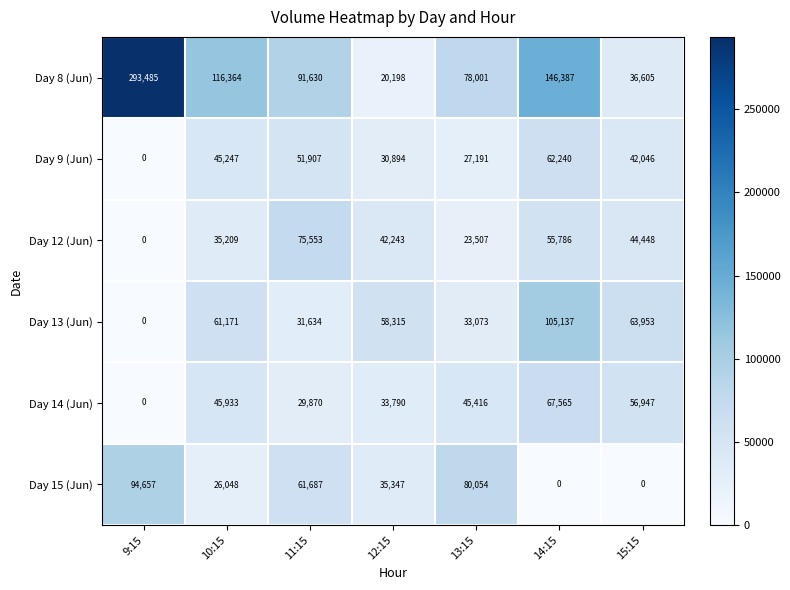

Which series has the largest total across all categories?

Day 8 (Jun)